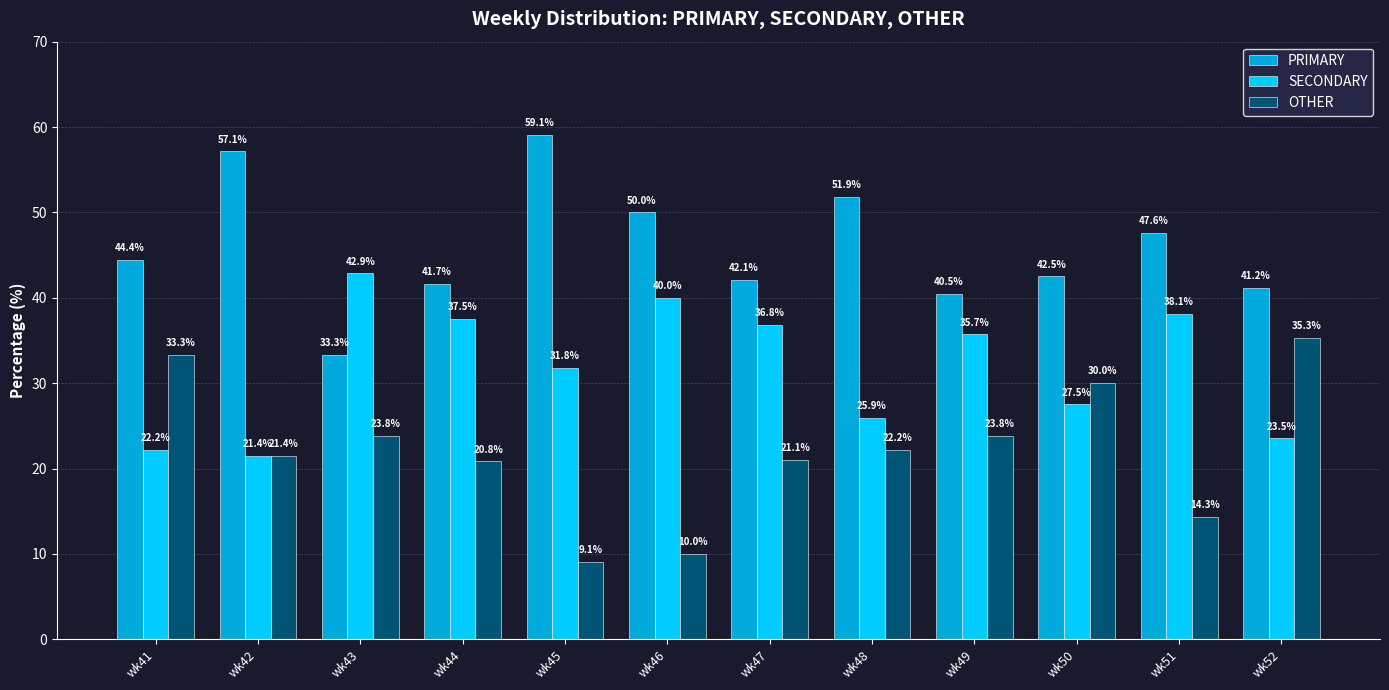

What is the lowest value of the PRIMARY series?

33.3